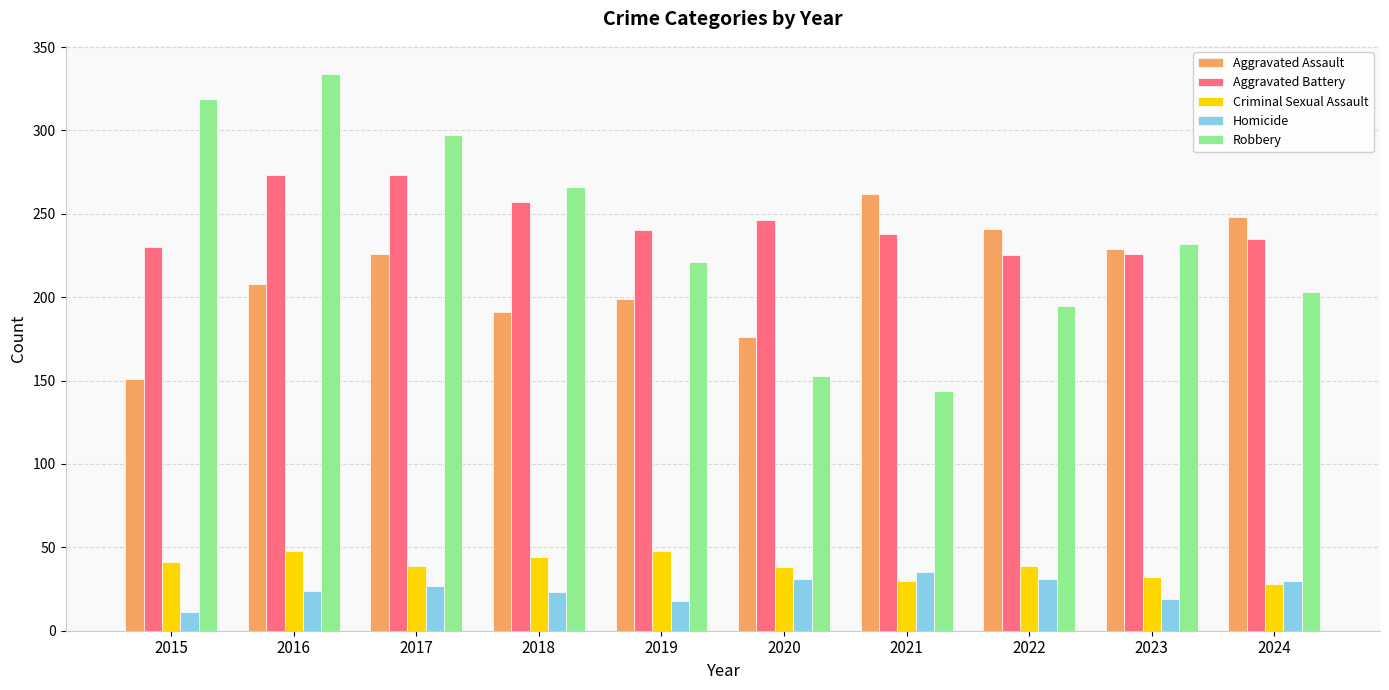

Read the Aggravated Assault value at 2023.

229